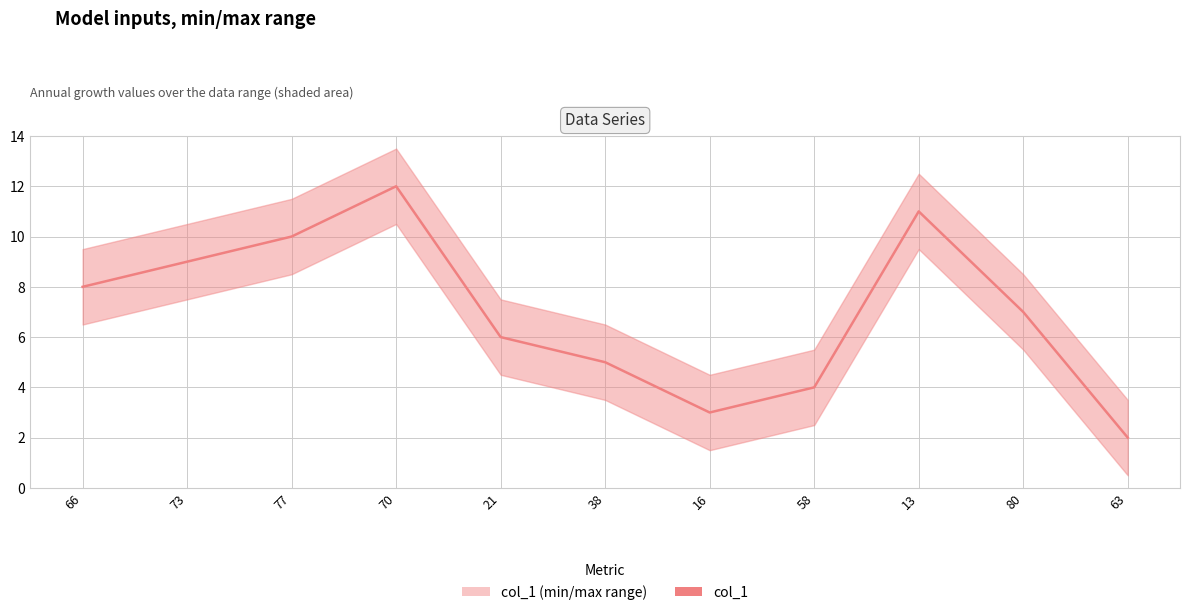

How many values are below 7?

5